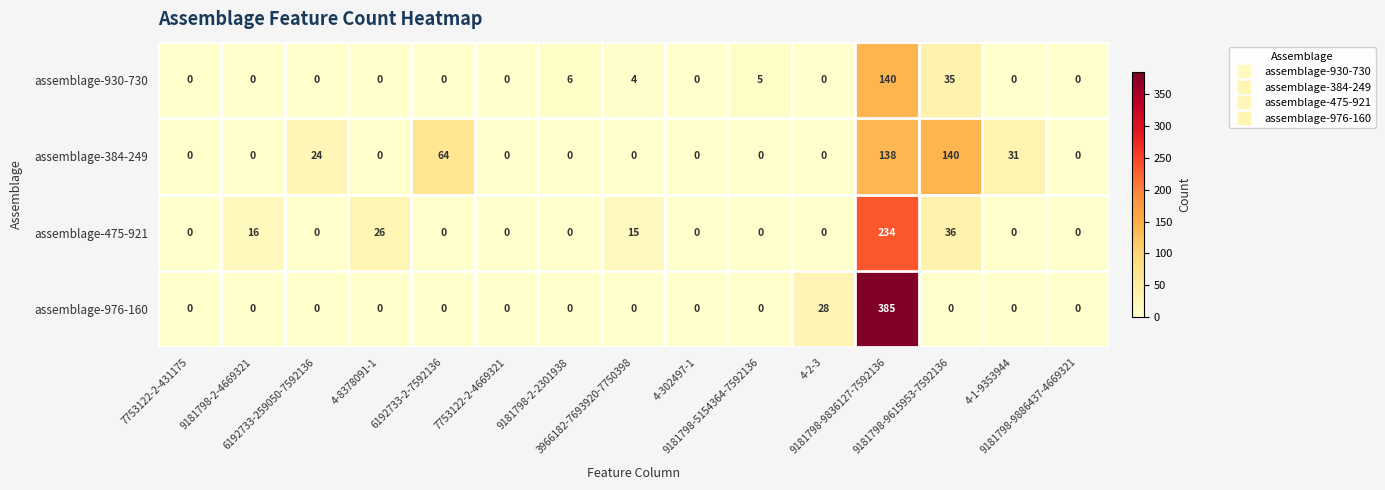

What is the sum of all assemblage-930-730 values?

190